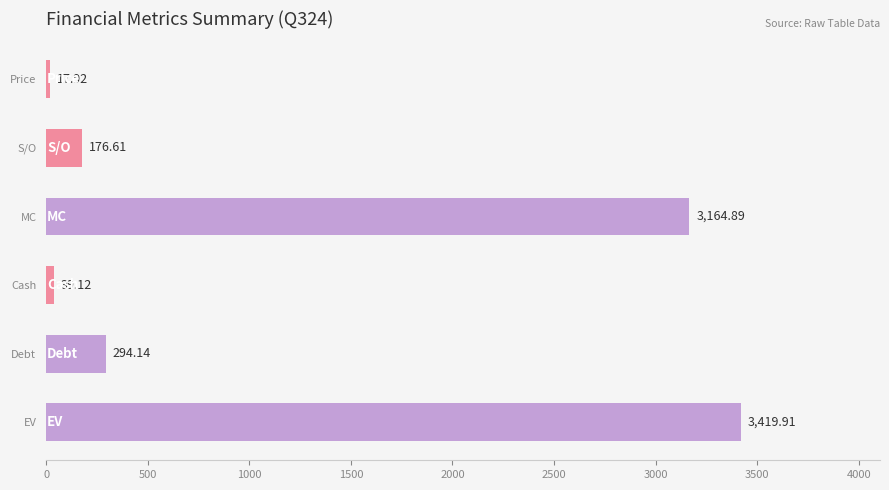

Which has a higher value, Price or S/O?

S/O